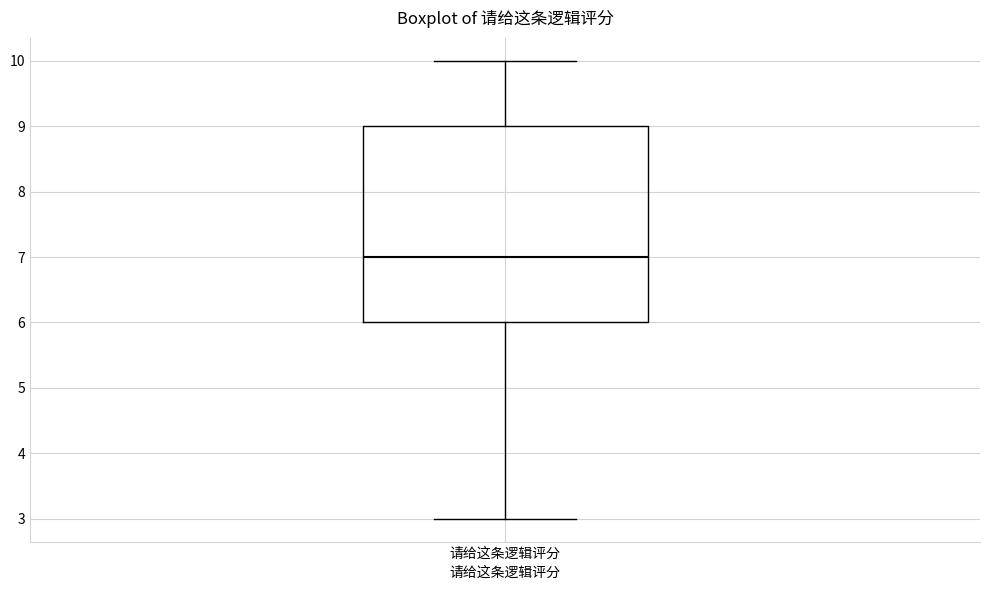

Transcribe this box plot: give where the median line is, the range the box spans, and where the two whiskers end, as read against the y-axis. The values are not printed on the chart, so give them approximately, as read against the axis.

median 7, box 6 to 9, whiskers 3 to 10